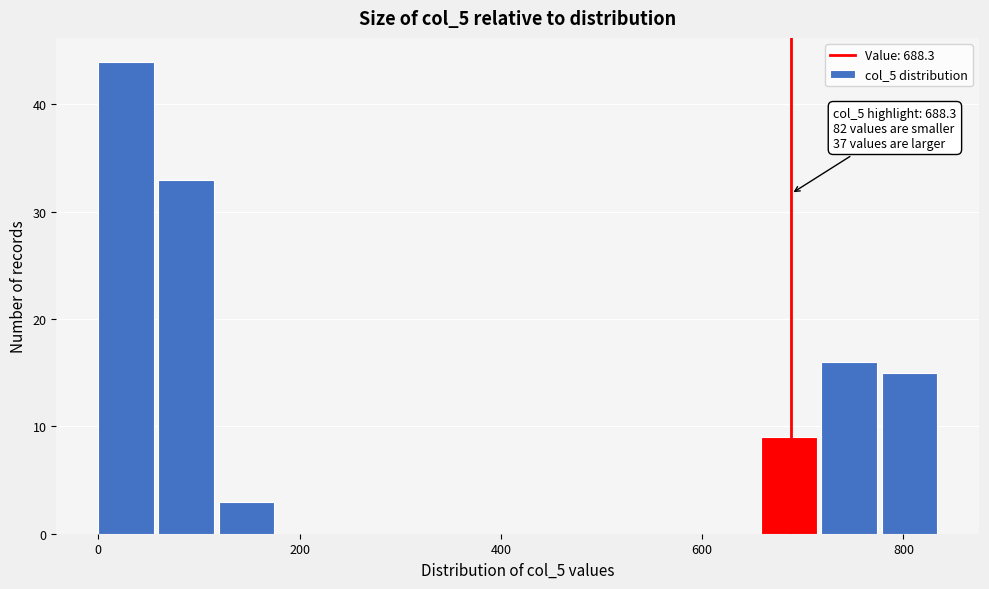

Around what value on the x-axis is the tallest bar? Give the approximate position of its centre, as read against the axis.

20